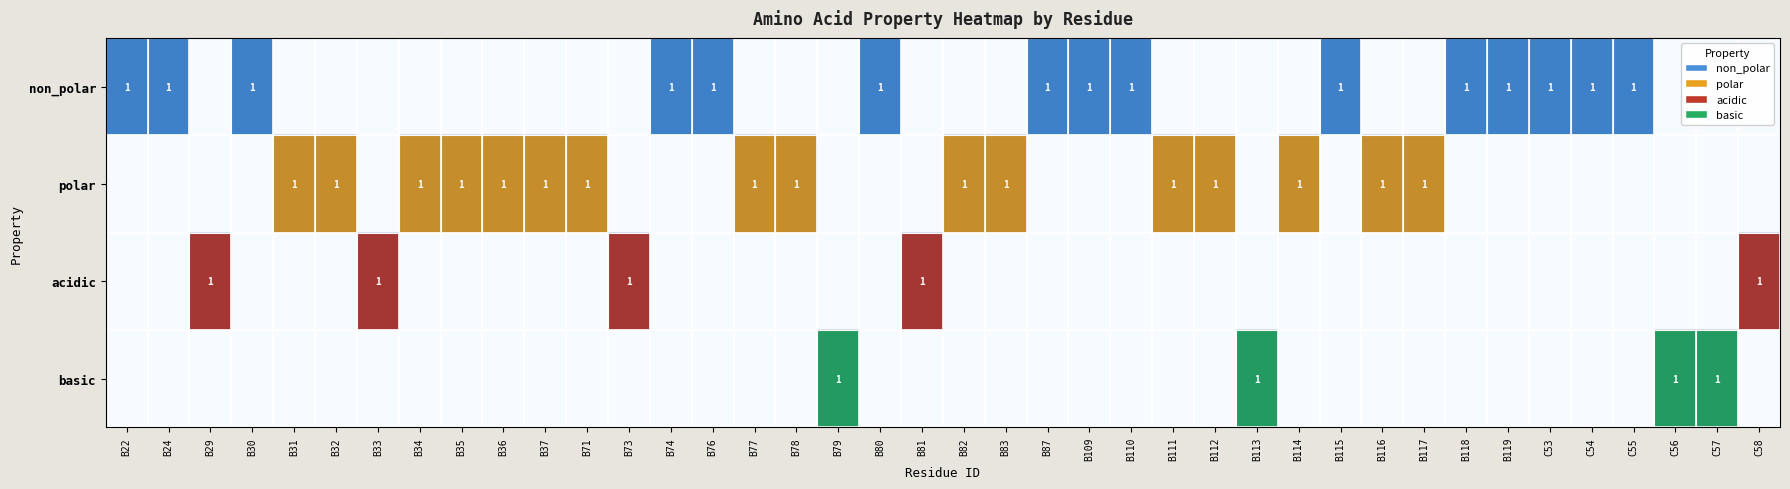

What is the sum of the non_polar values at B30 and B117?

1